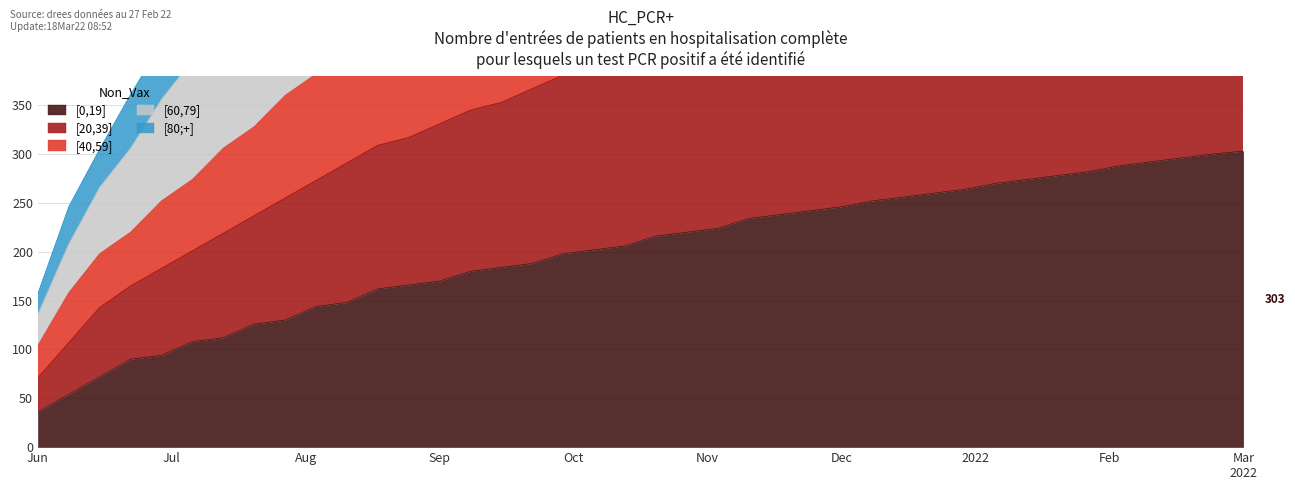

At which label does [0,19] reach its minimum?

Jun